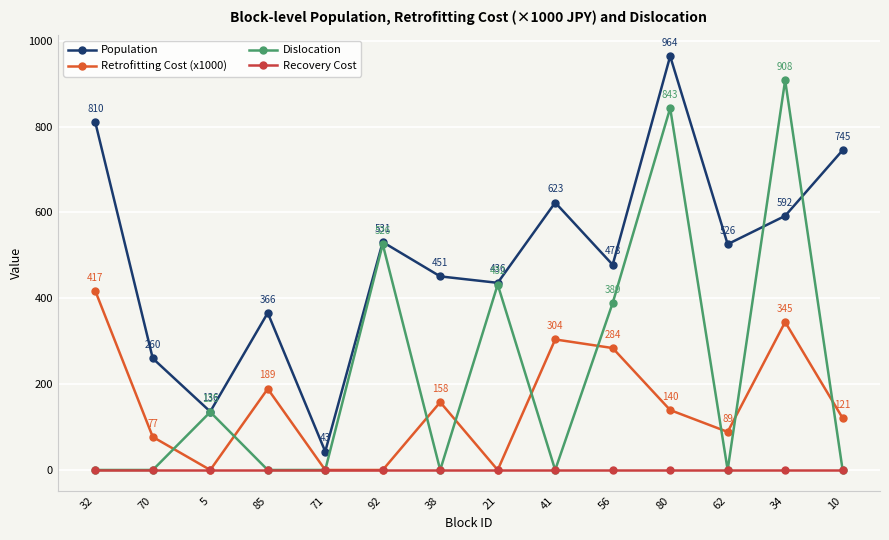

Does the chart have visible grid lines?

Yes